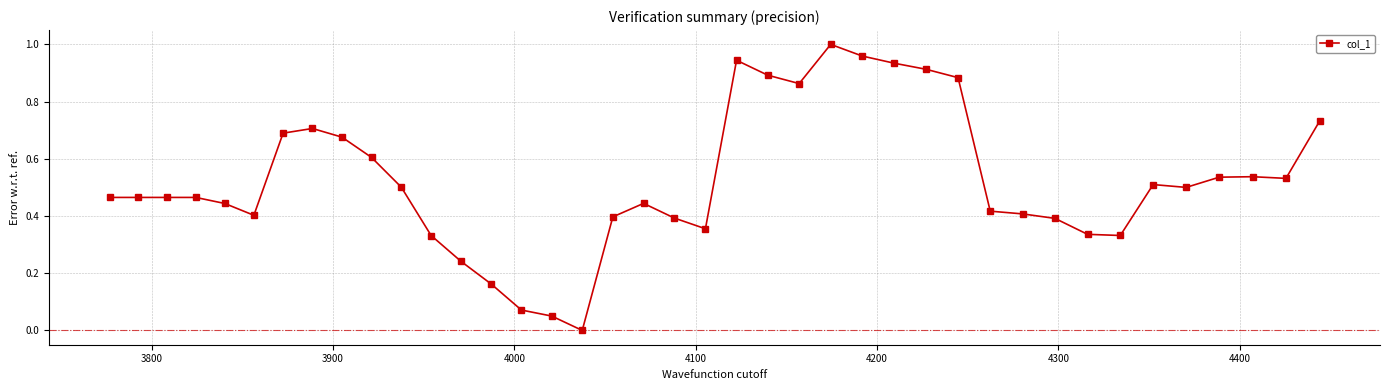

How many data points does each series have?

40